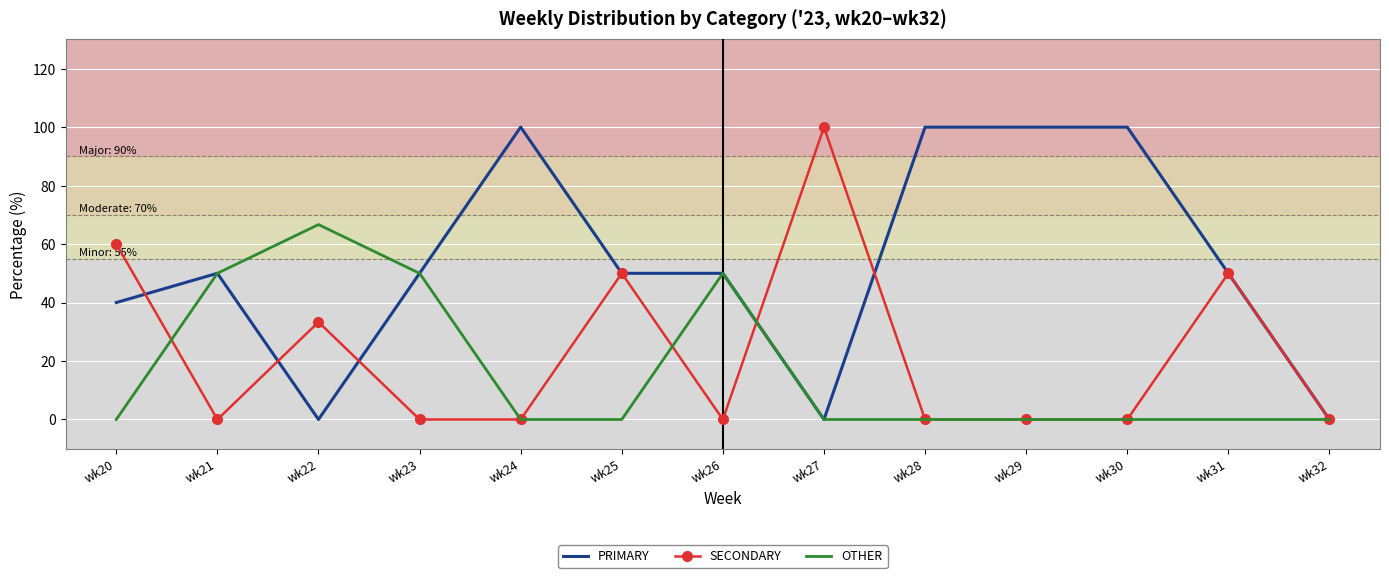

What is the difference between the OTHER values at wk32 and wk22?

66.7